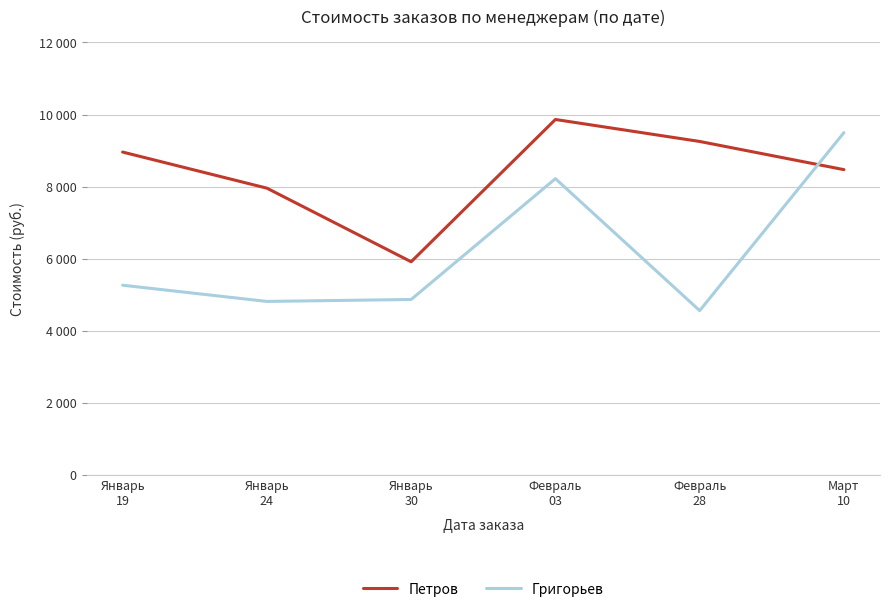

What is the average value of the Петров series?

8403